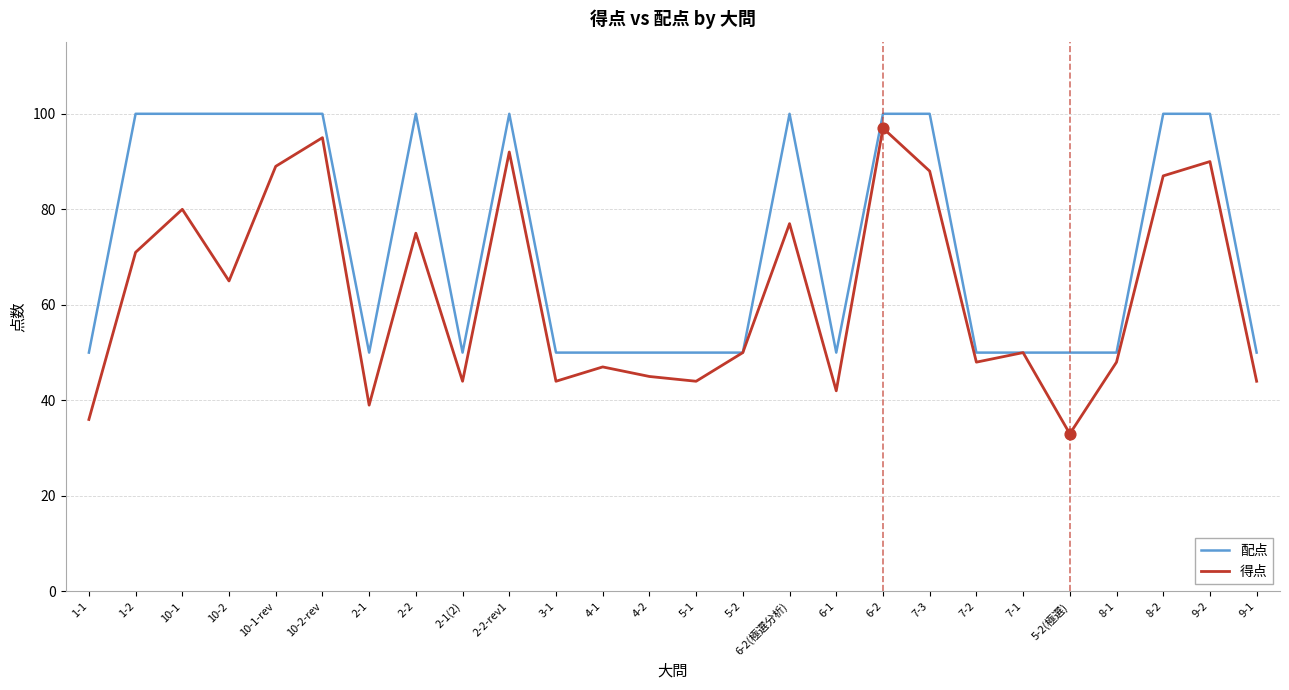

What is the difference between the highest and lowest values at 6-2(極選分析)?

23